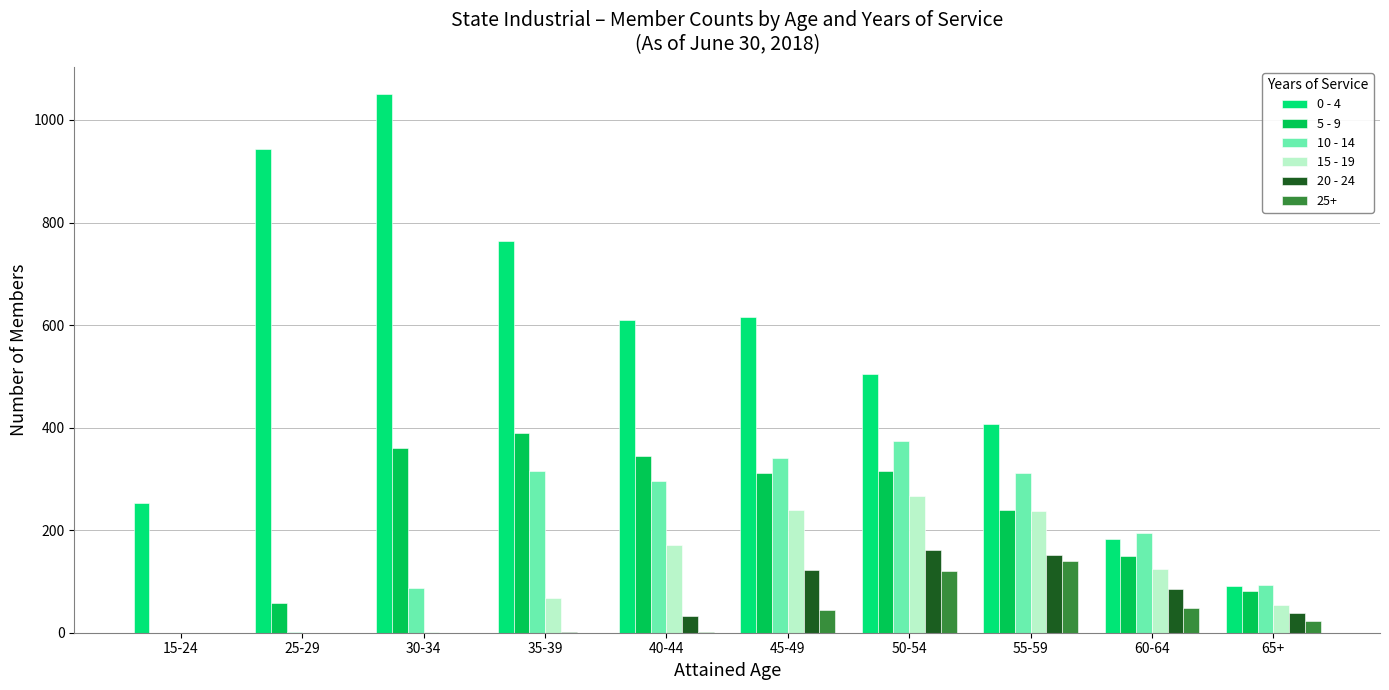

Which series has the largest total across all categories?

0 - 4